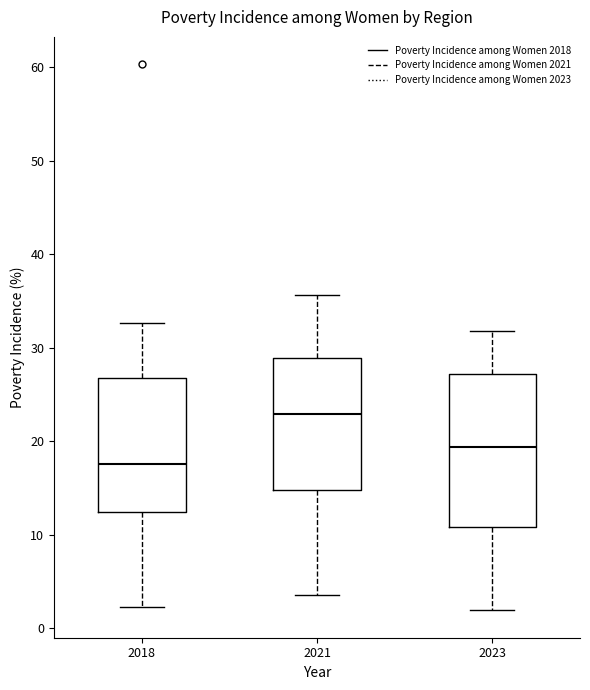

Which box is the tallest, from its lower edge to its upper edge?

2023